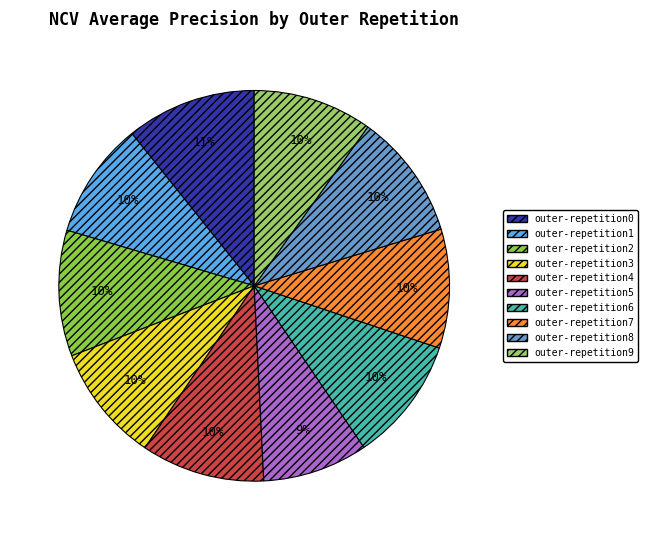

Is it true that outer-repetition9 is 24% of the pie?

False